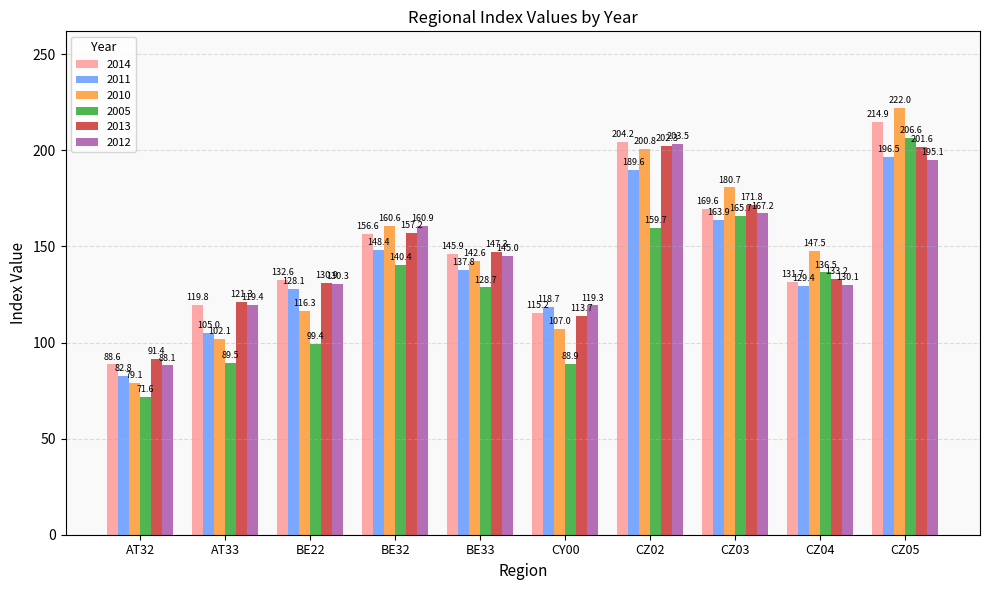

What is the label of the 4th bar from the right?

CZ02